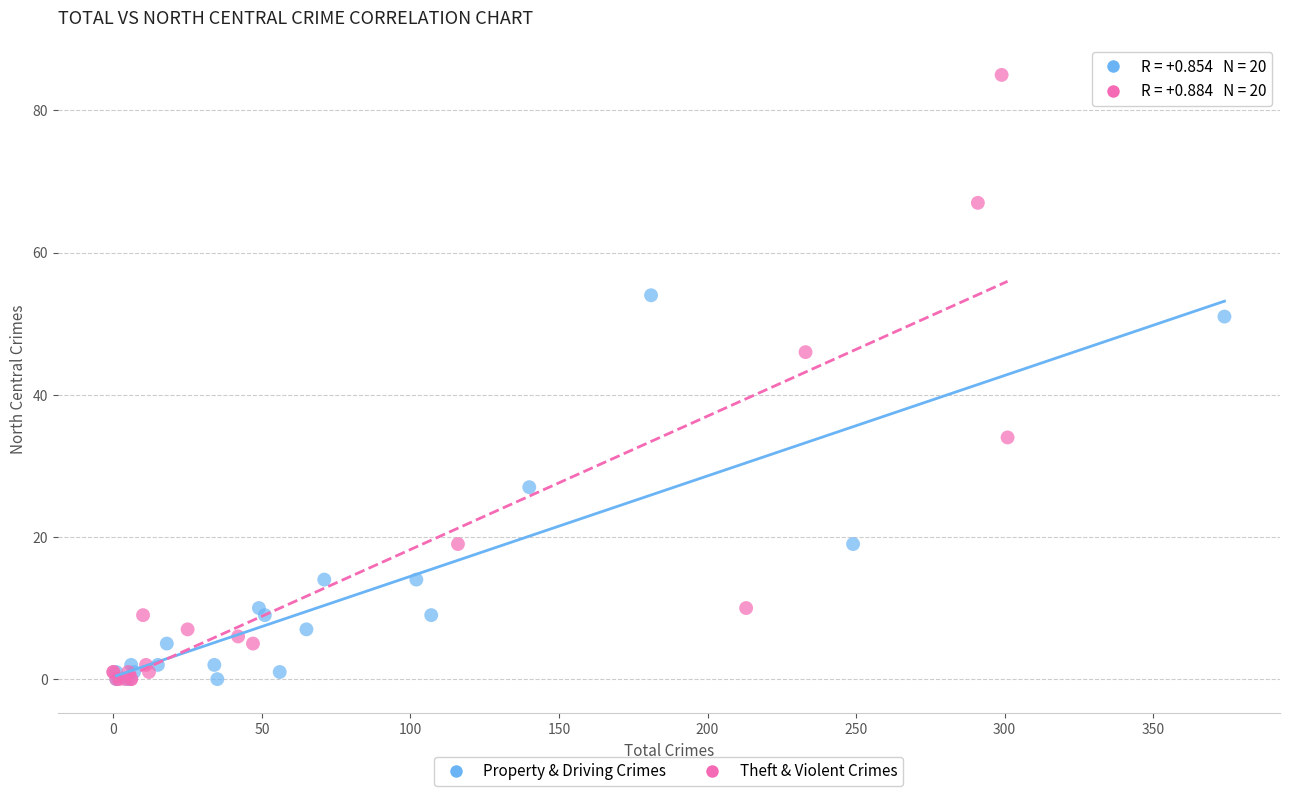

Which series contains the highest Y value?

Theft & Violent Crimes